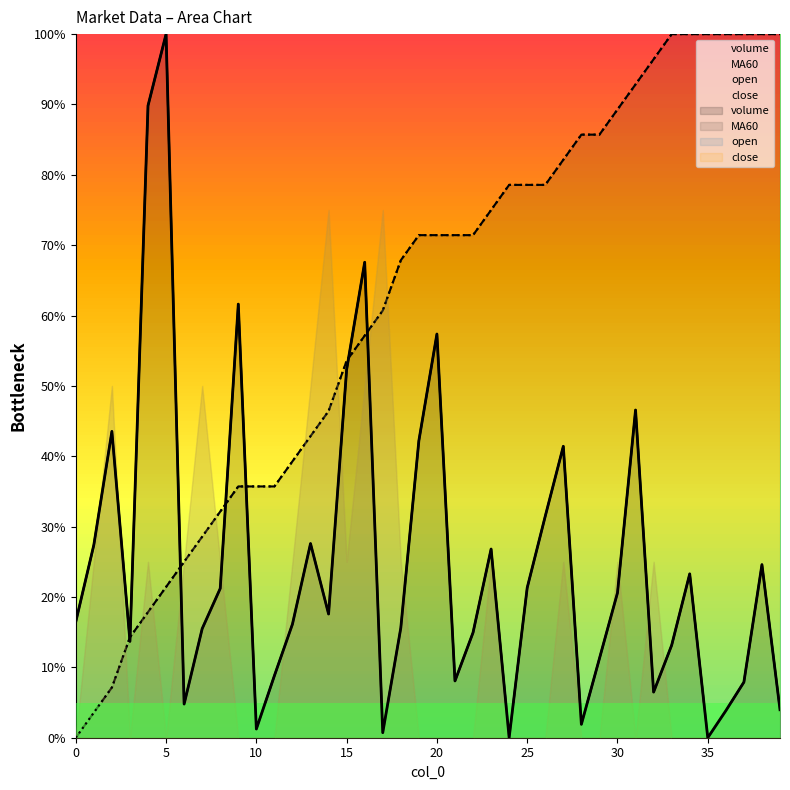

Reading left to right, list all the values displayed in this chart.

volume: 16.5	27.4	43.5	13.7	89.8	100.0	4.8	15.5	21.2	61.6	1.2	8.8	16.1	27.6	17.6	52.3	67.6	0.7	15.6	42.2	57.4	8.1	14.9	26.8	0.0	21.3	31.5	41.4	1.9	11.3	20.6	46.6	6.5	13.1	23.3	0.0	3.8	7.9	24.6	4.0
MA60: 0.0	3.6	7.1	14.3	17.9	21.4	25.0	28.6	32.1	35.7	35.7	35.7	39.3	42.9	46.4	53.6	57.1	60.7	67.9	71.4	71.4	71.4	71.4	75.0	78.6	78.6	78.6	82.1	85.7	85.7	89.3	92.9	96.4	100.0	100.0	100.0	100.0	100.0	100.0	100.0